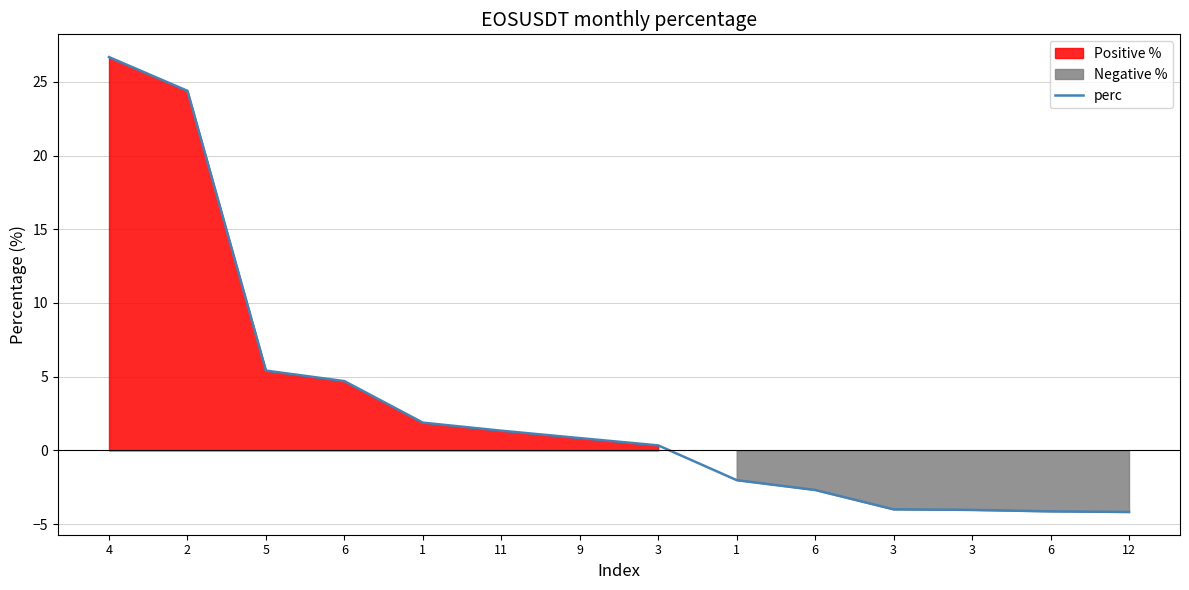

Where does the data first go above 0?

4